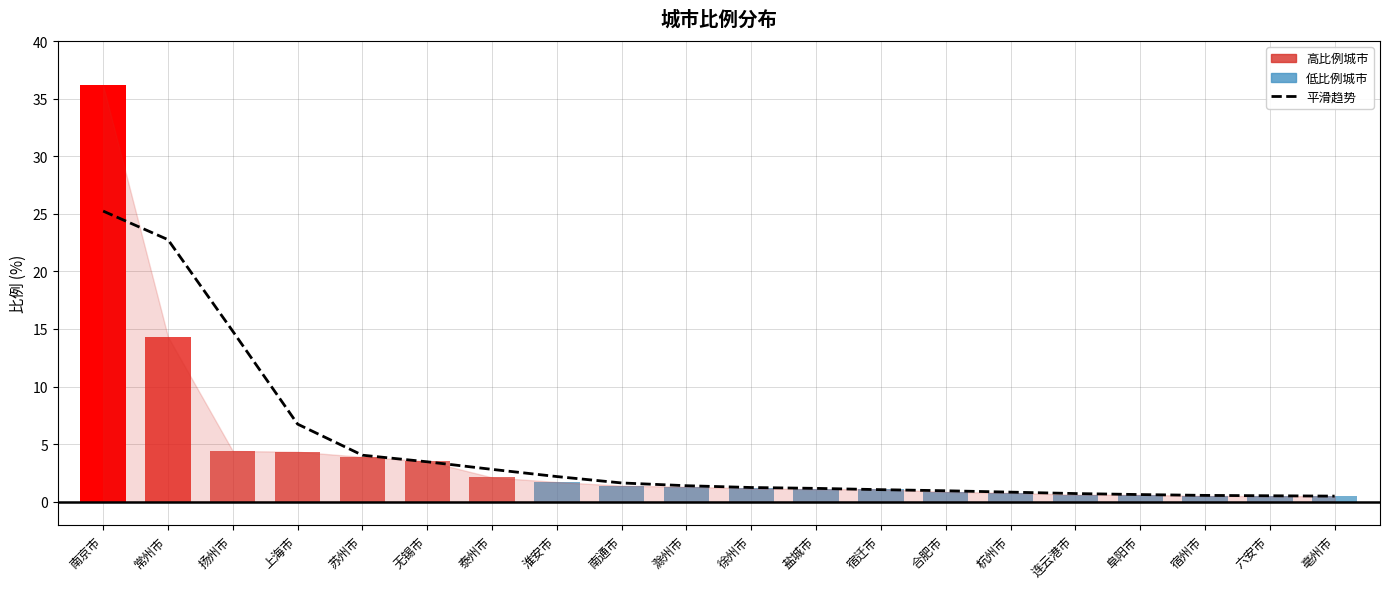

True or false: the data shows 6.1 at 扬州市.

False